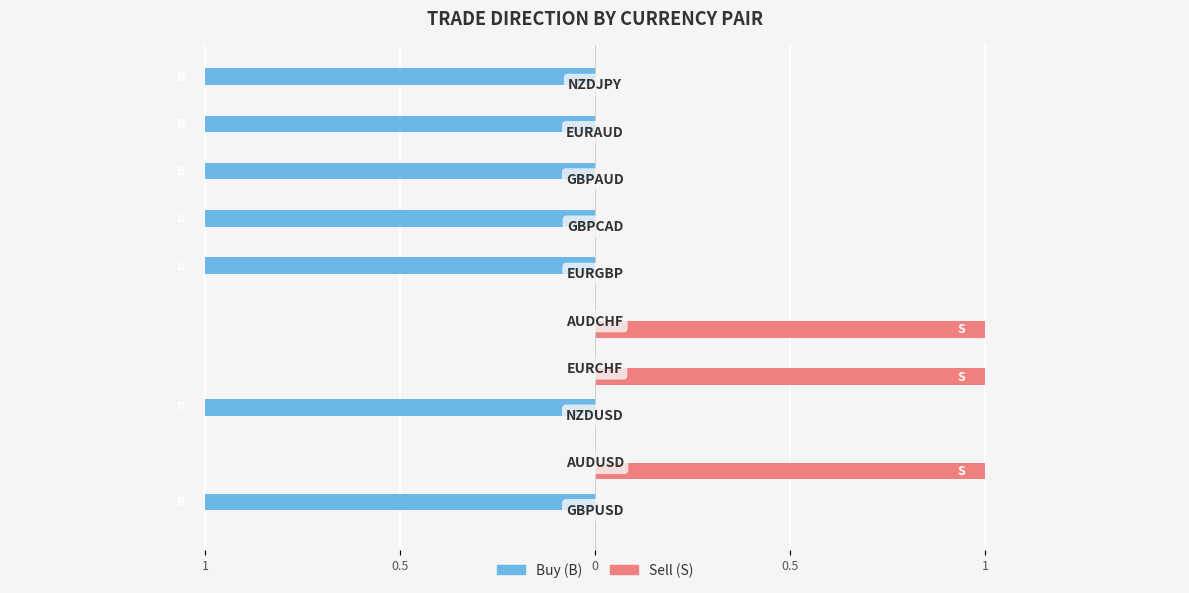

What is the lowest value of the Buy (B) series?

-1